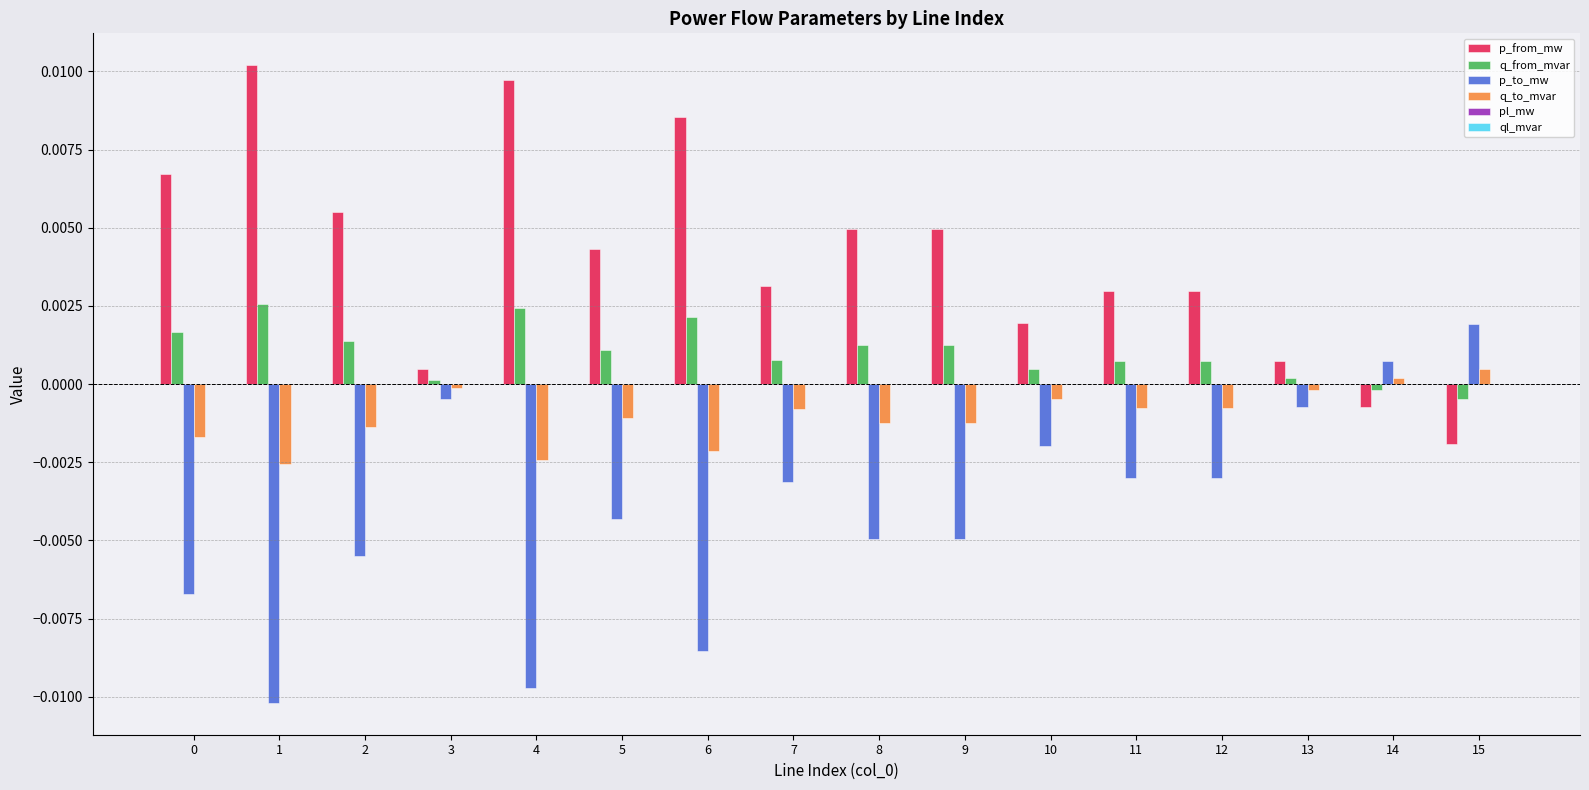

The q_from_mvar series shows -0.0 at 15. True or false?

True